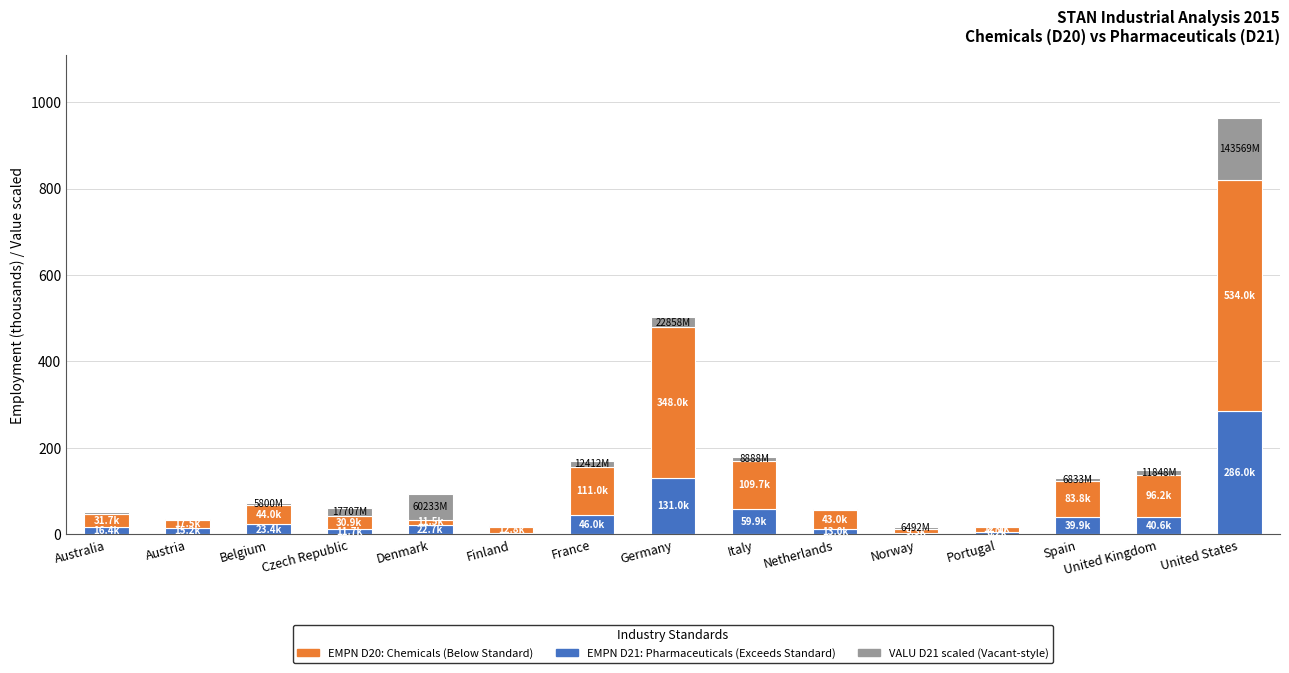

At which category is the sum across all series the highest?

United States